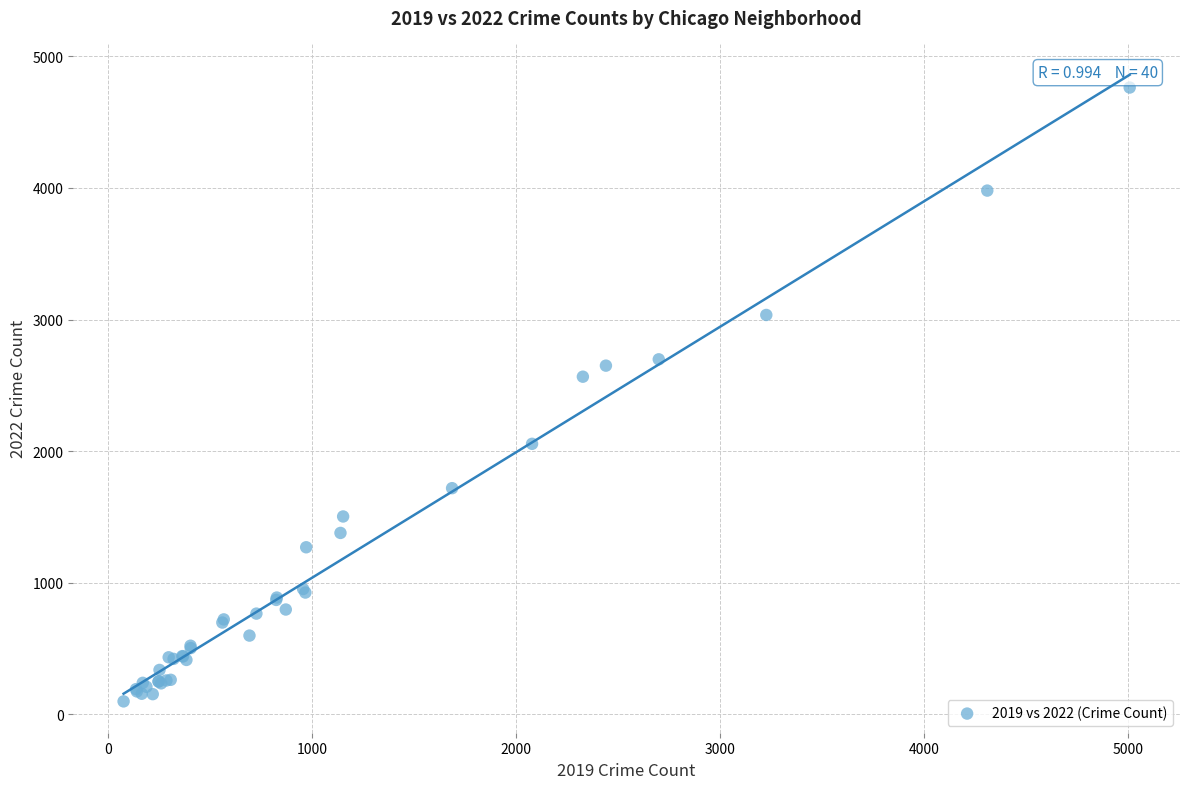

What Y value in the scatter plot is closest to 2431?

2566